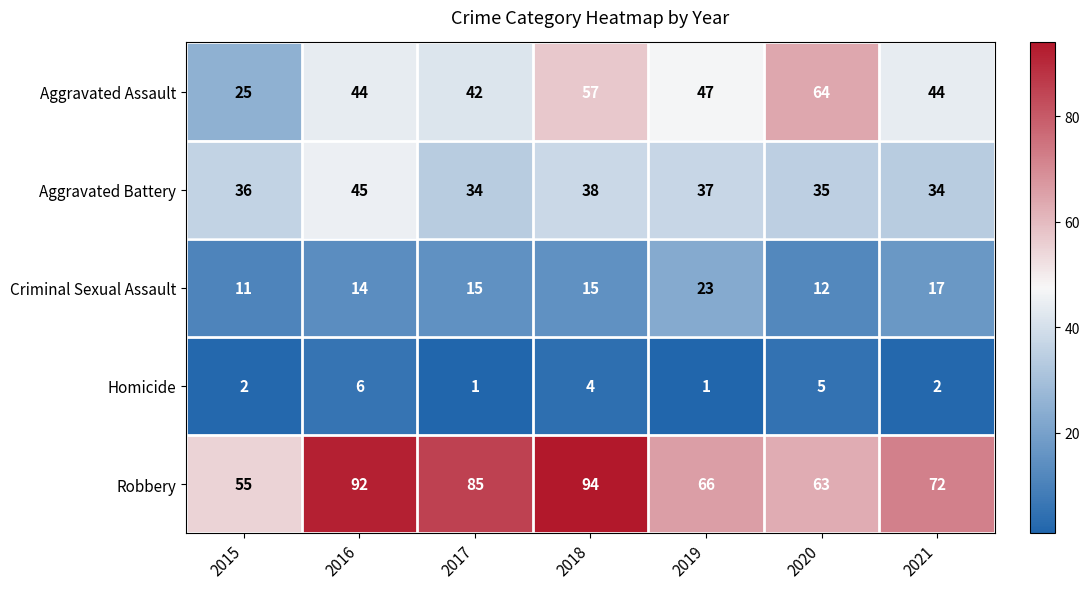

The Criminal Sexual Assault series shows 22 at 2018. True or false?

False